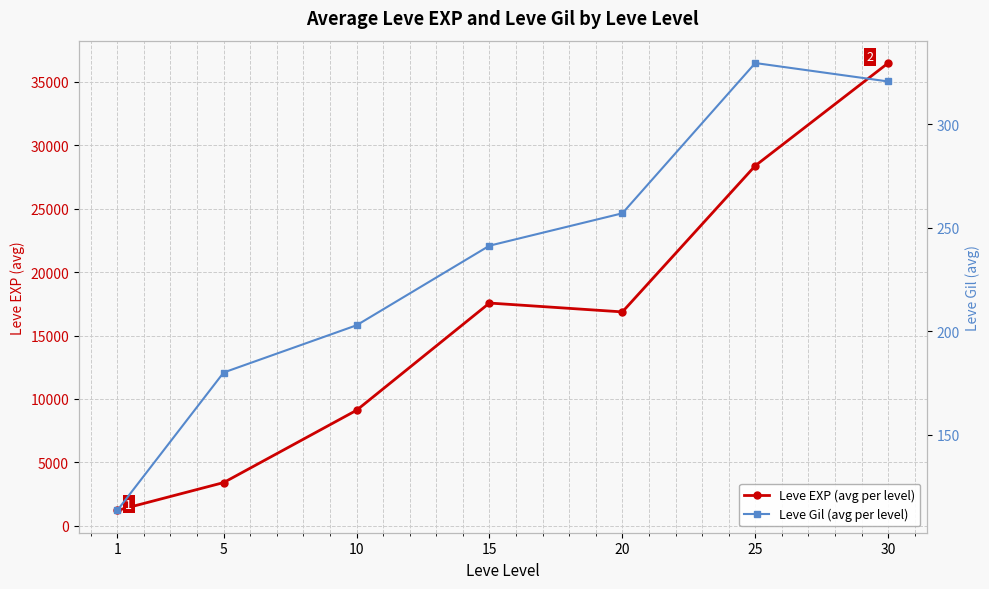

Is it true that Leve EXP (avg per level) equals 52787.8 at 30?

False